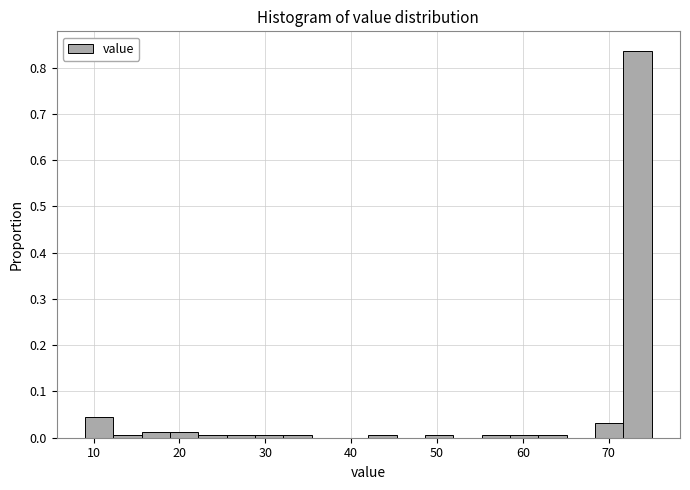

Read against the x-axis, roughly where is the centre of the tallest bar?

73